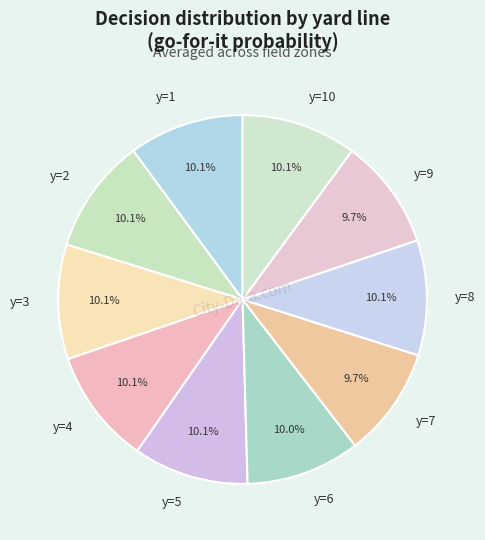

Combined, do y=9 and y=8 account for over 50%?

No